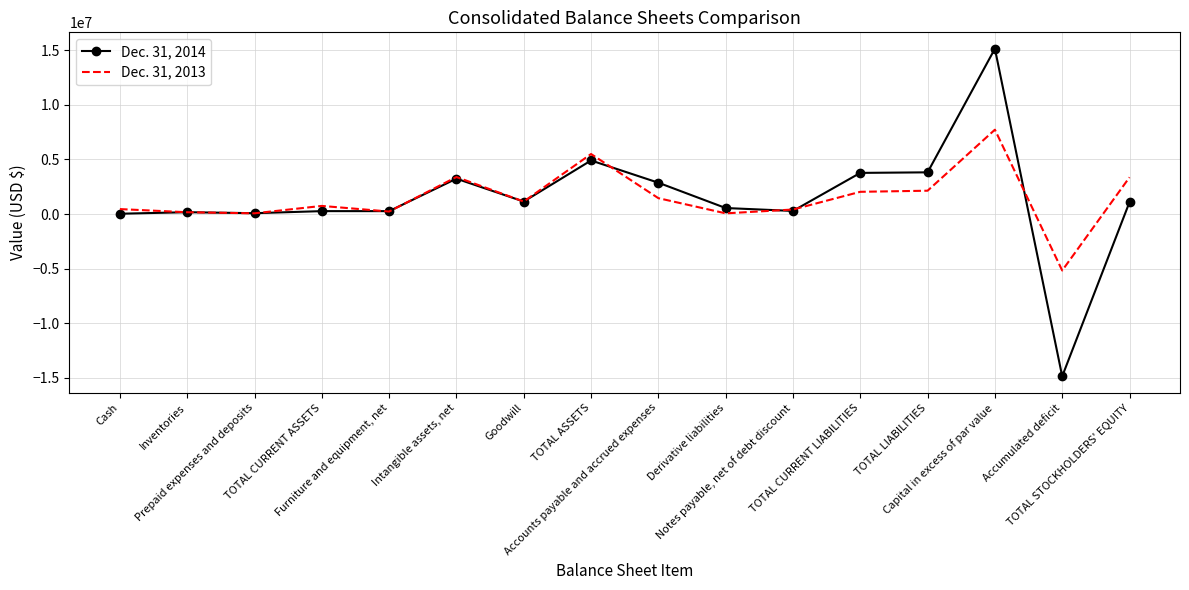

What is the maximum value shown in the chart?

15135856